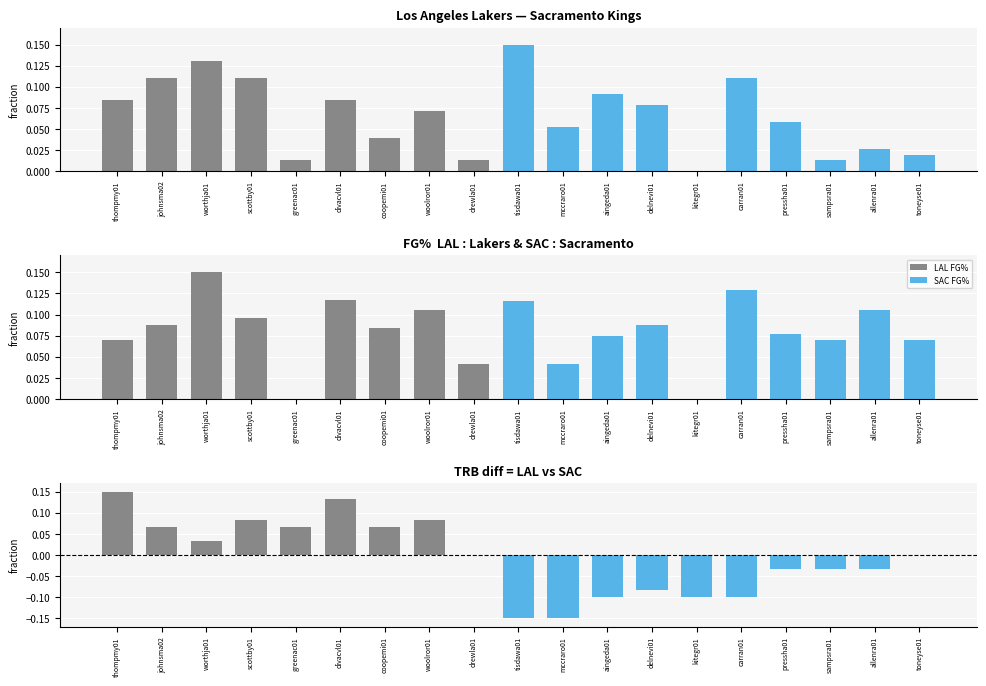

What is the maximum value for SAC FG%?

0.1